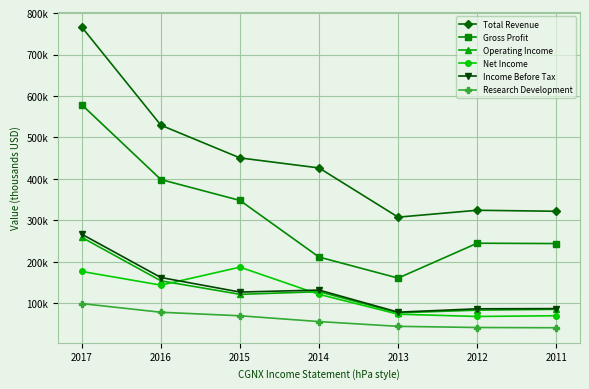

At which category is the sum across all series the highest?

2017